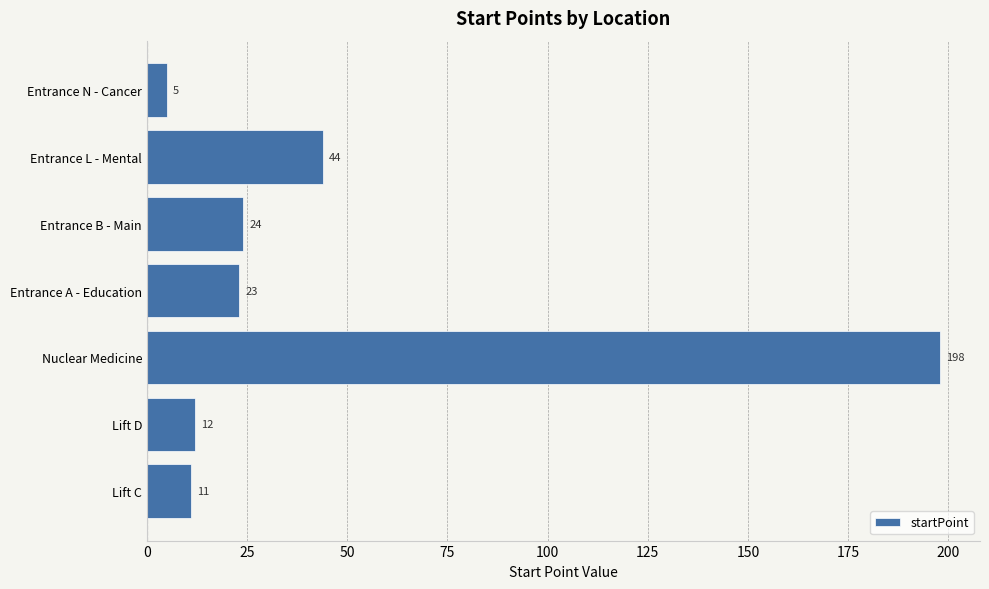

Reading top to bottom, list all the values displayed in this chart.

5	44	24	23	198	12	11